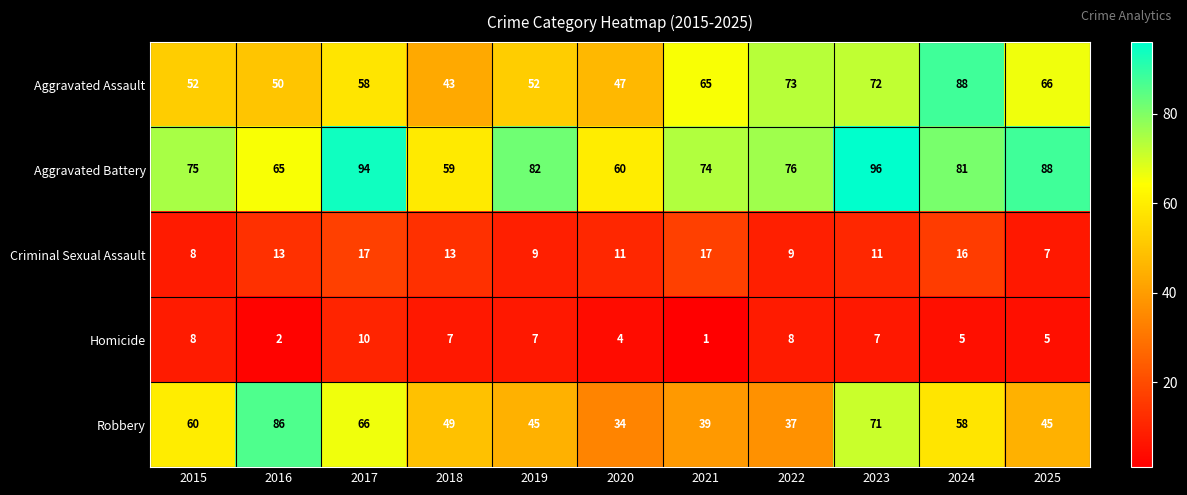

Which series has the widest spread of values?

Robbery